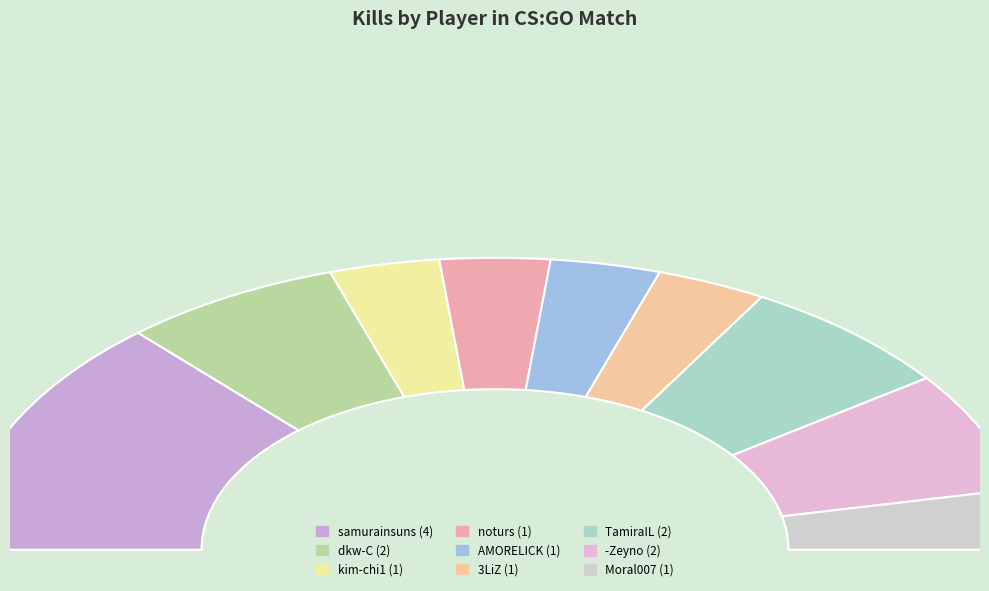

What is the change in value from dkw-C to kim-chi1?

-1